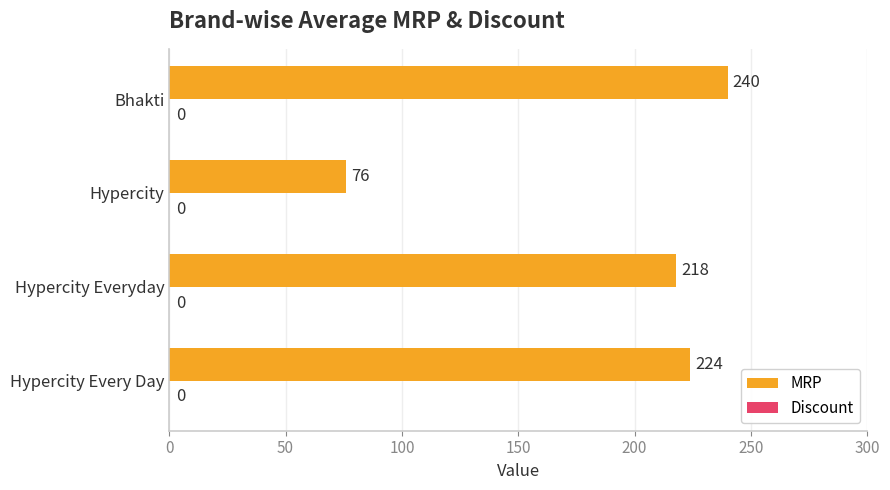

Are the bars horizontal?

Yes